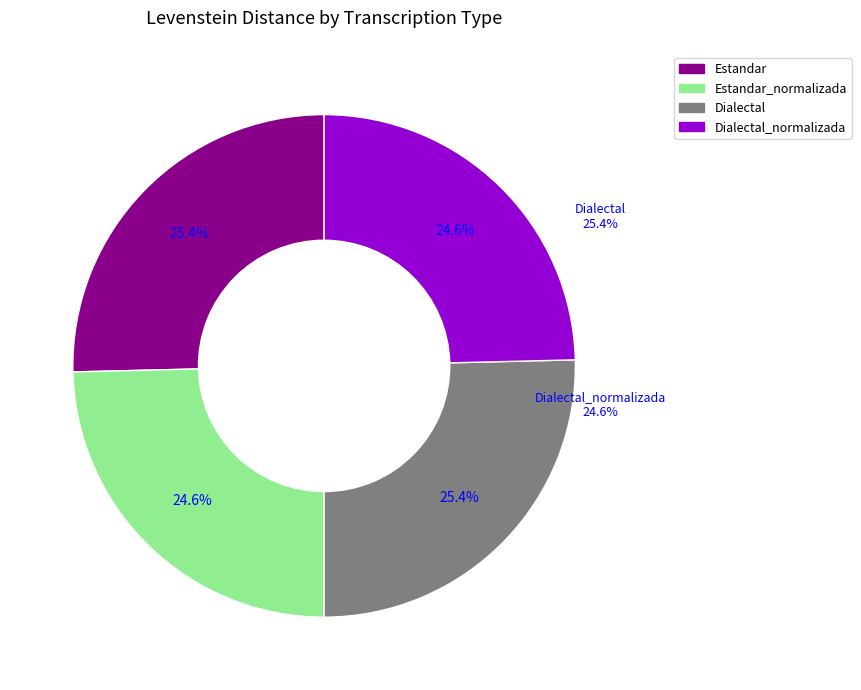

Combined, what portion of the pie is Estandar_normalizada and Estandar?

50.0%